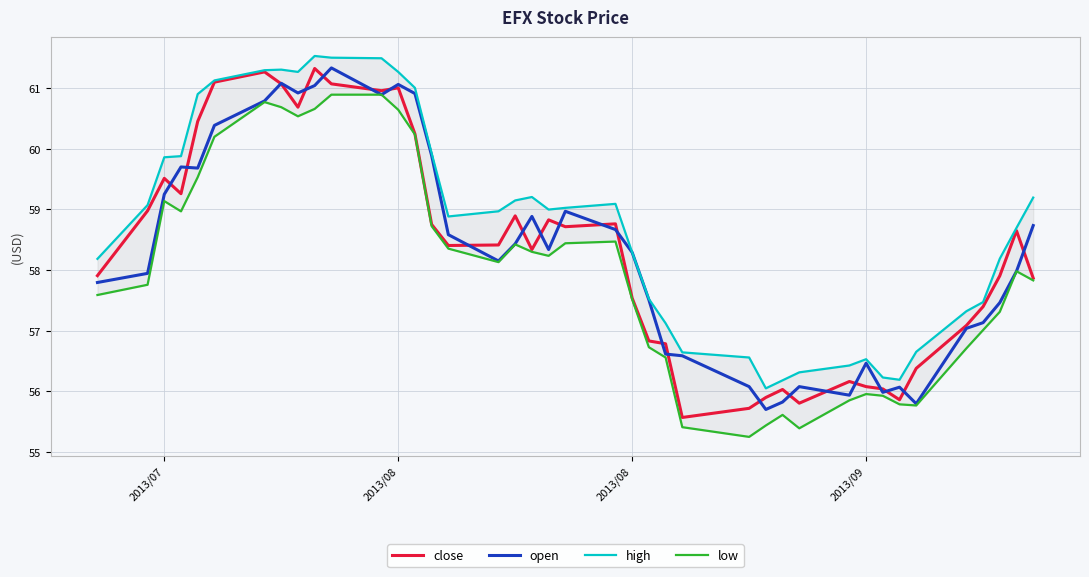

List the series in order of their peak value, highest first.

high, open, close, low